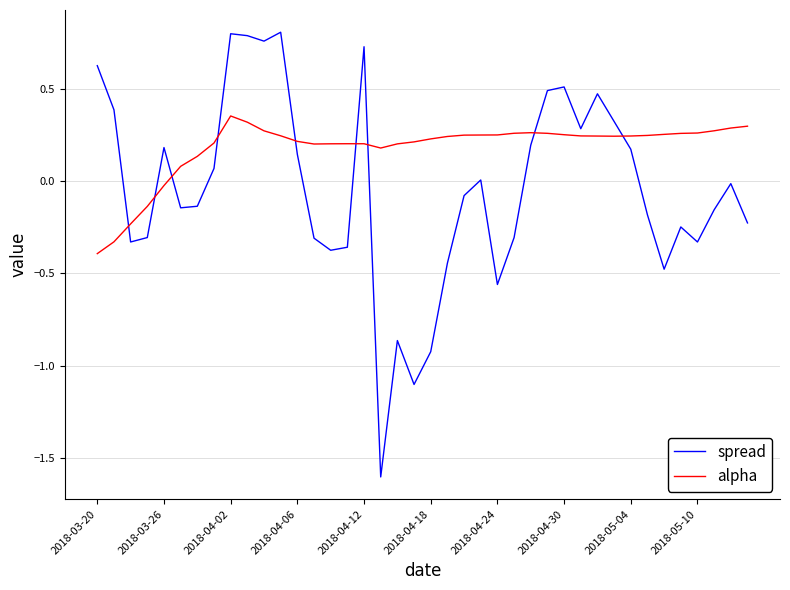

What is the difference between the maximum and minimum values in the spread series?

2.4